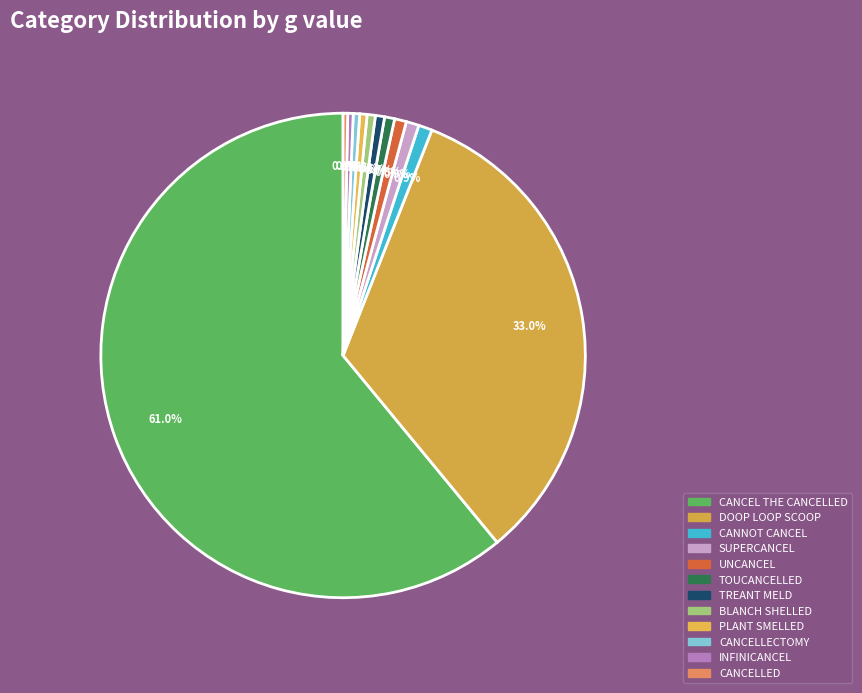

To the nearest percent, what is the average slice percentage?

8%